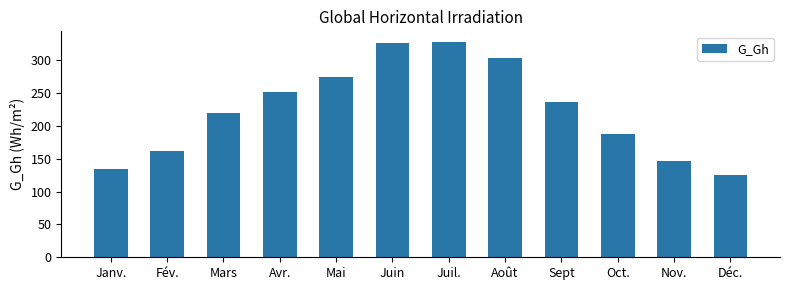

Approximately how many times larger is the value at Sept compared to Nov.?

1.6